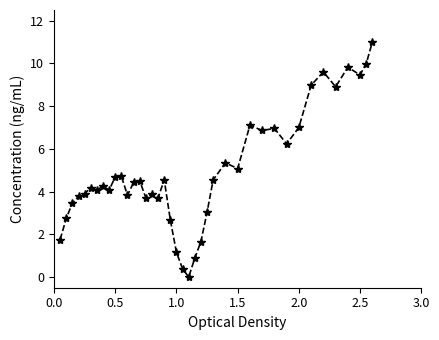

What is the greatest value displayed?

11.0